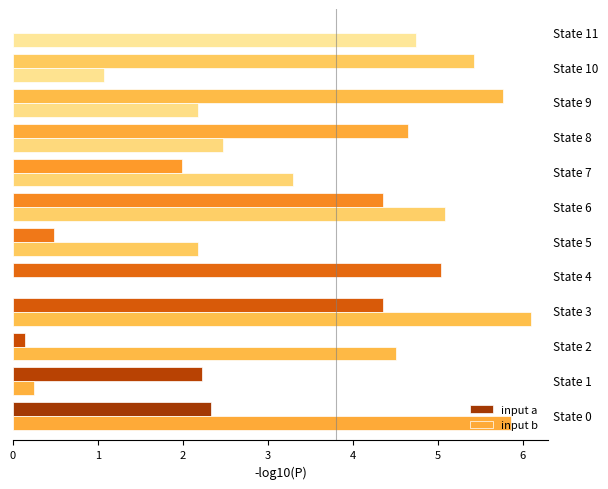

How many values in the input b series exceed 3?

6